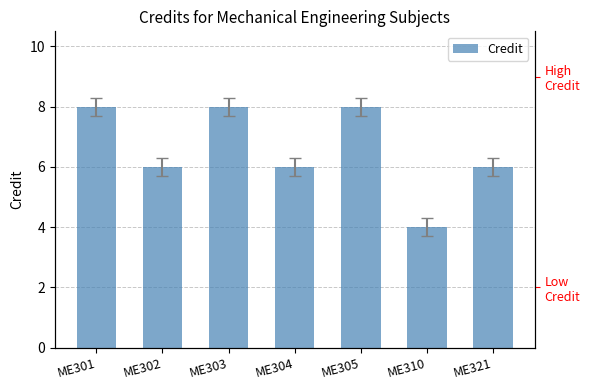

Approximately how many times larger is the value at ME302 compared to ME310?

1.5